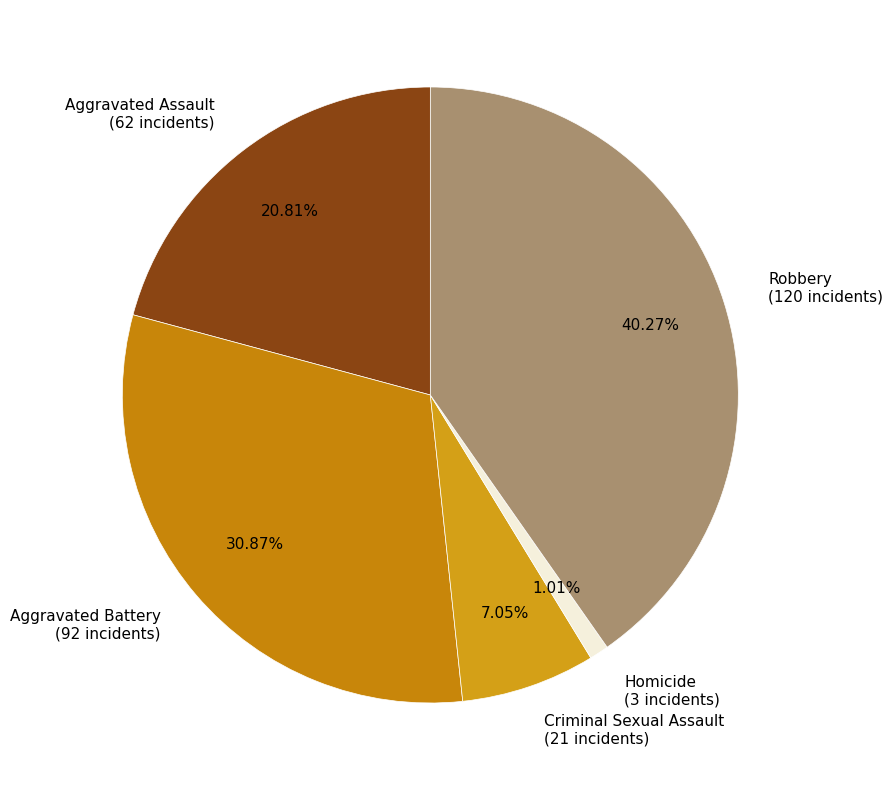

Is Aggravated Assault the majority of the pie?

No